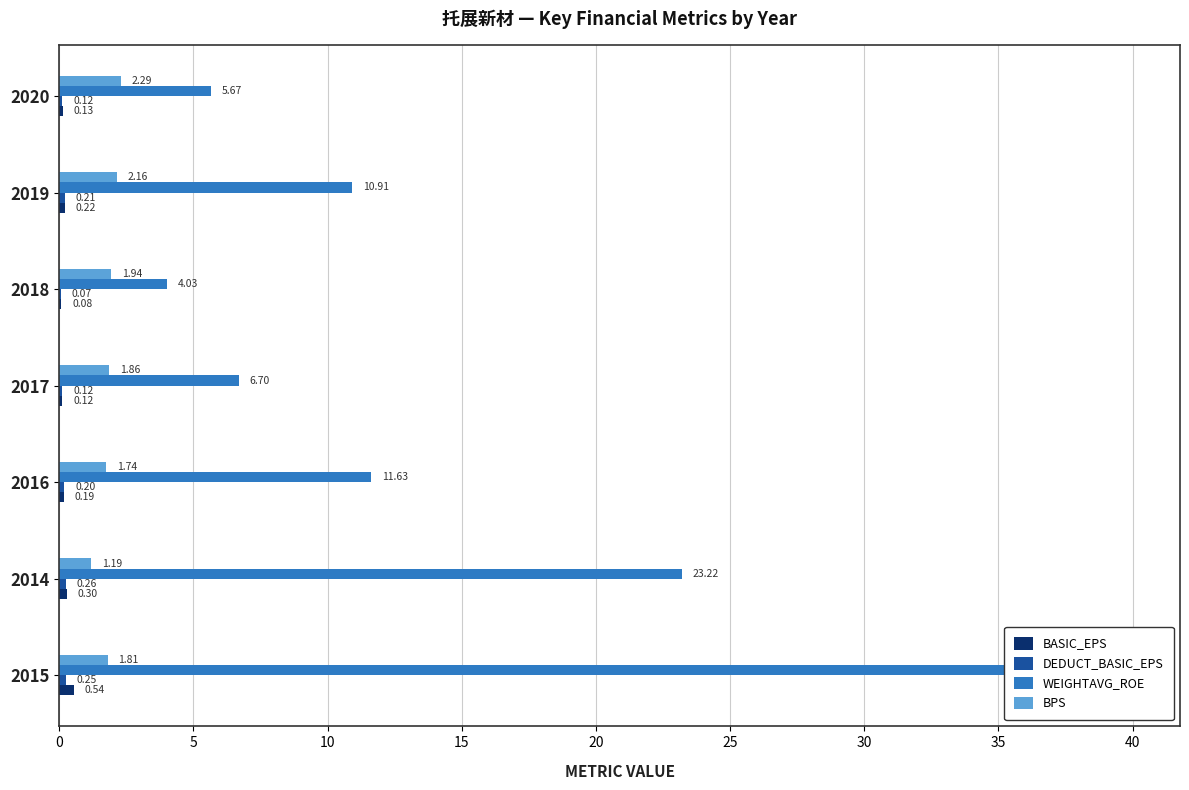

How many BASIC_EPS values are between 0 and 1?

7